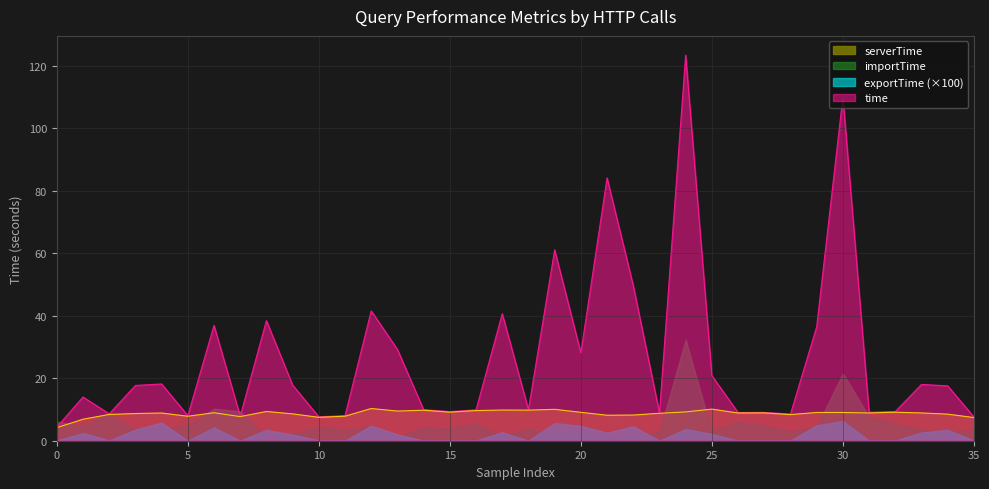

Which series has the largest total across all categories?

time